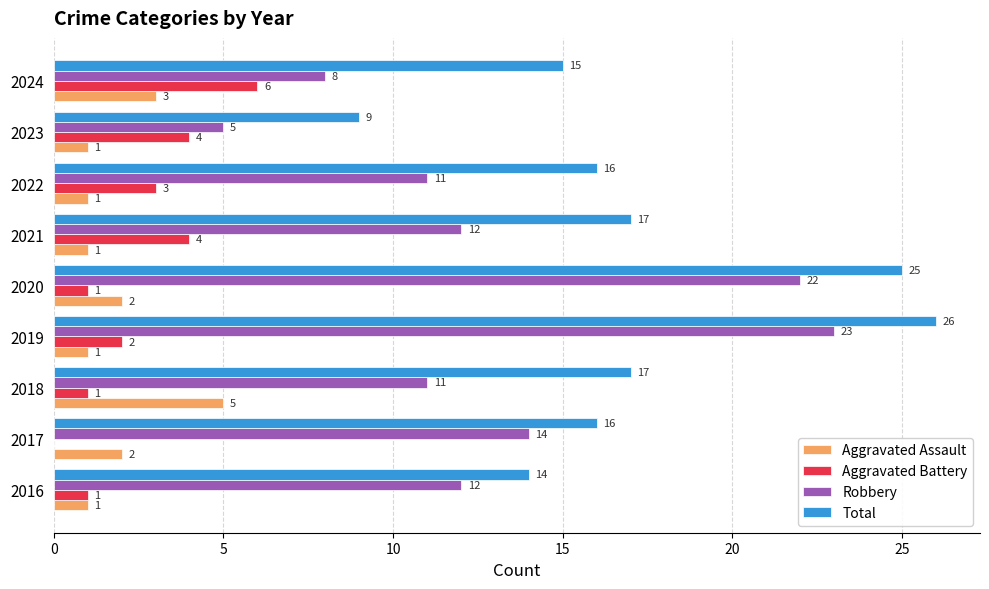

Between 2019 and 2023, which series saw the biggest shift?

Robbery